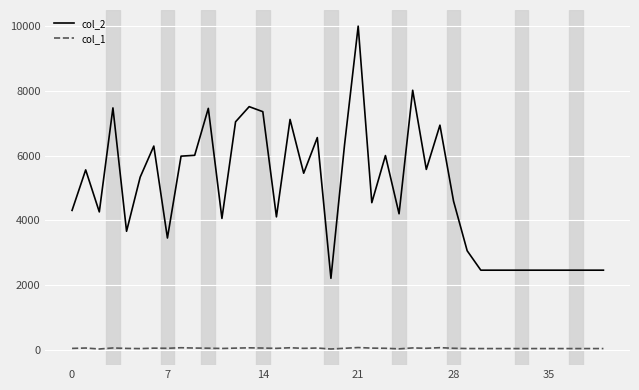

Which series has the widest spread of values?

col_2